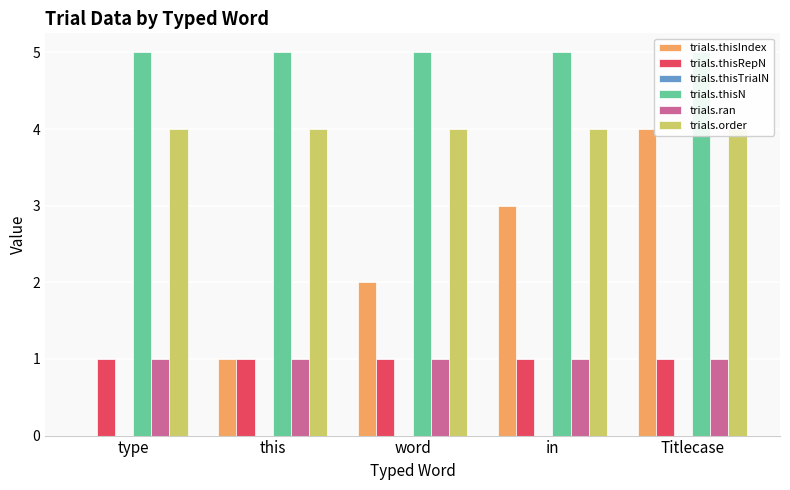

Which series has the largest range (max minus min)?

trials.thisIndex